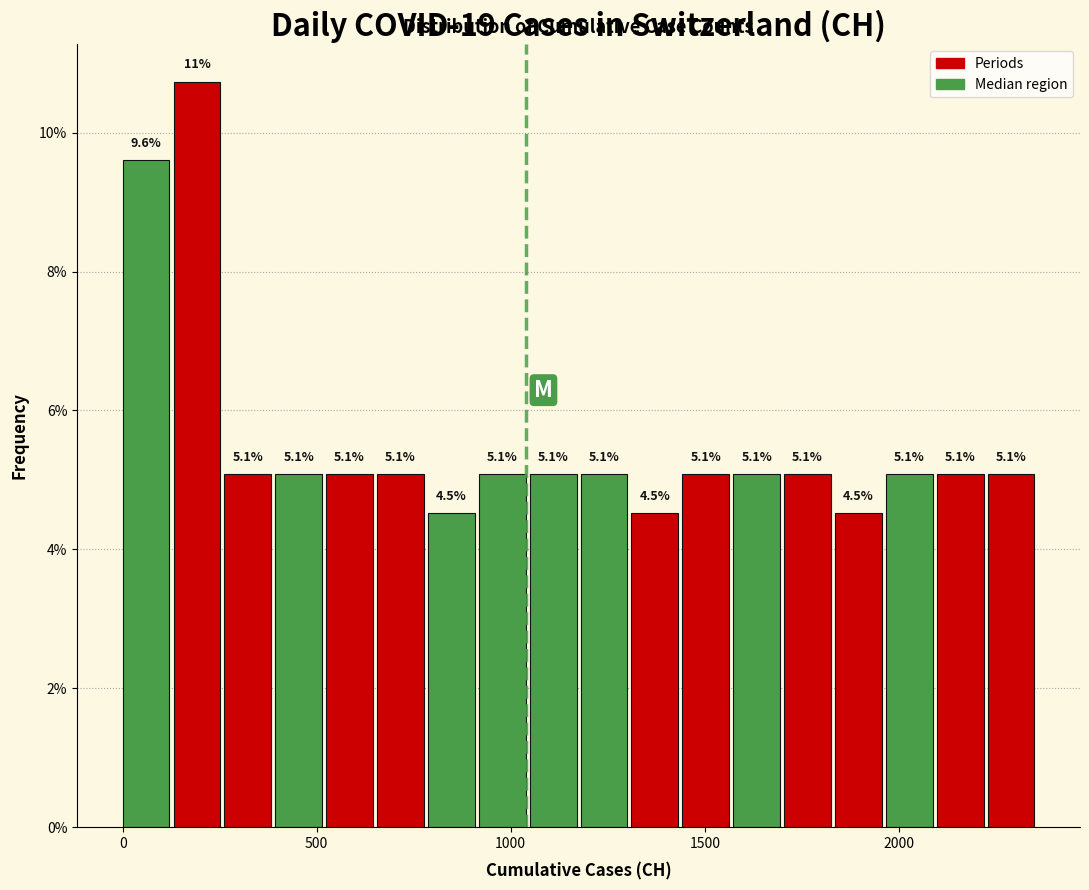

Read against the x-axis, roughly where is the centre of the tallest bar?

200